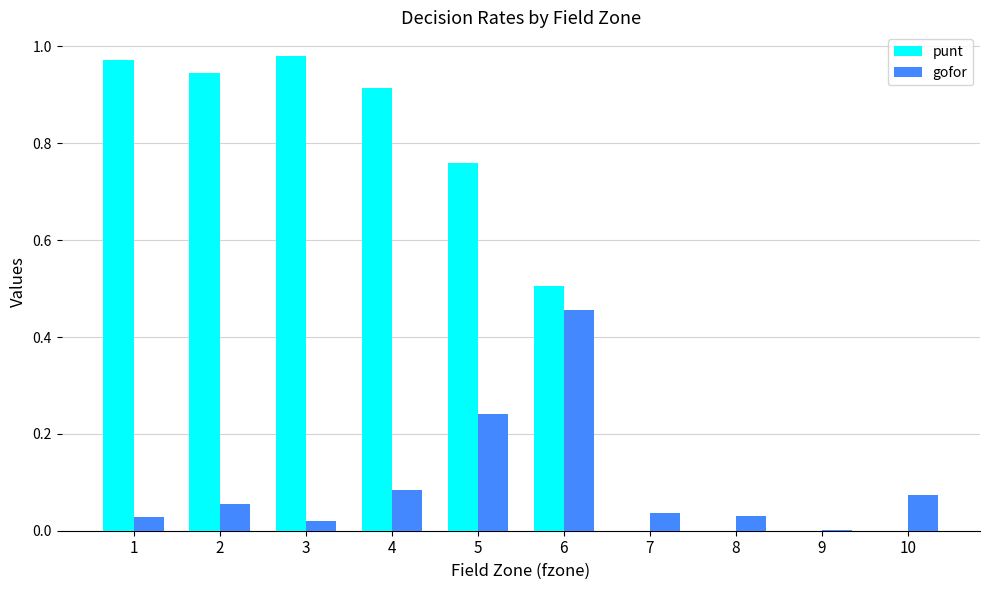

Is the value of gofor at 6 greater than the value of punt at 9?

Yes